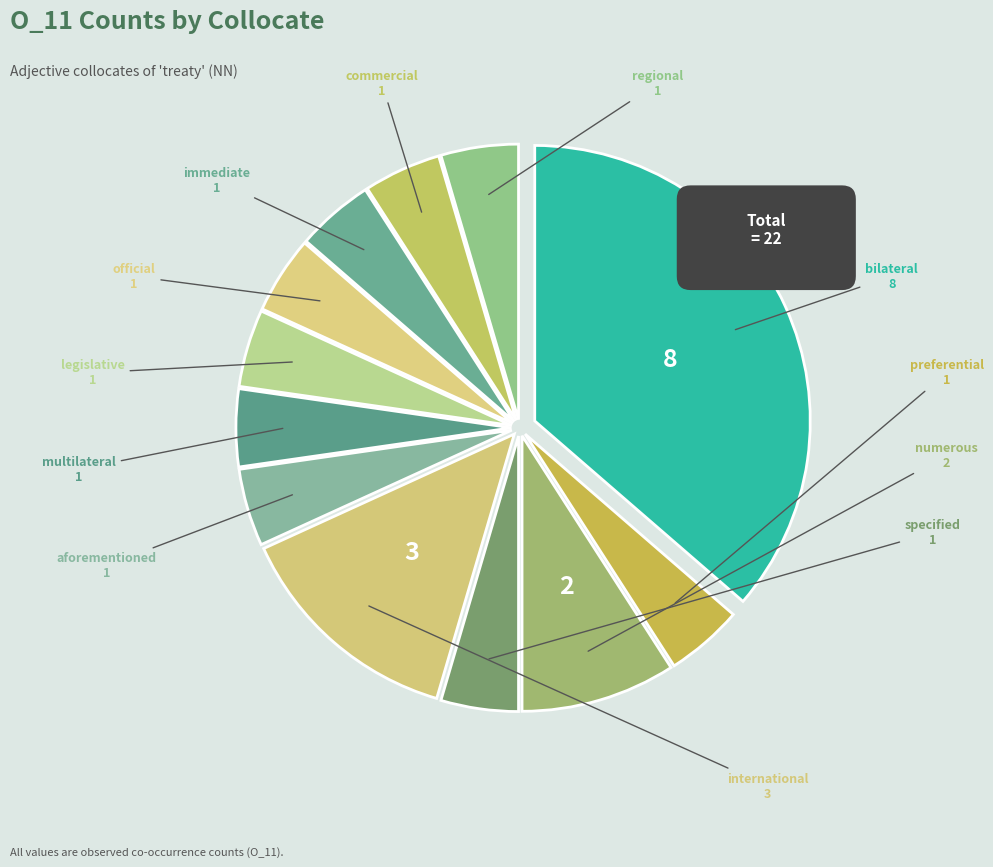

Approximately how many times larger is the value at legislative compared to multilateral?

1.0